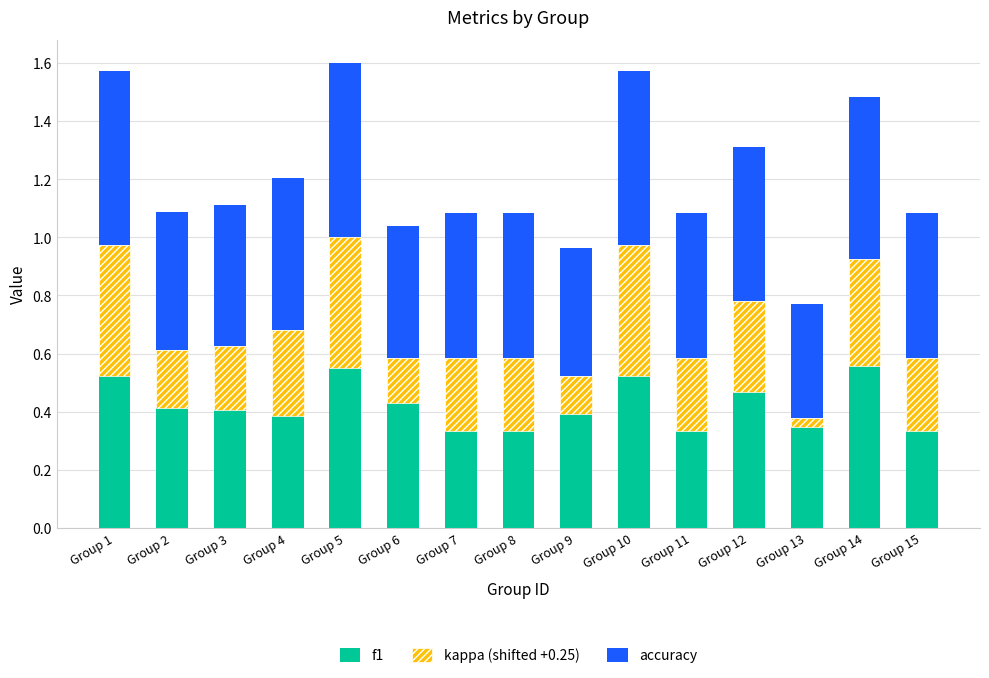

What is the total value across all series at Group 6?

1.0